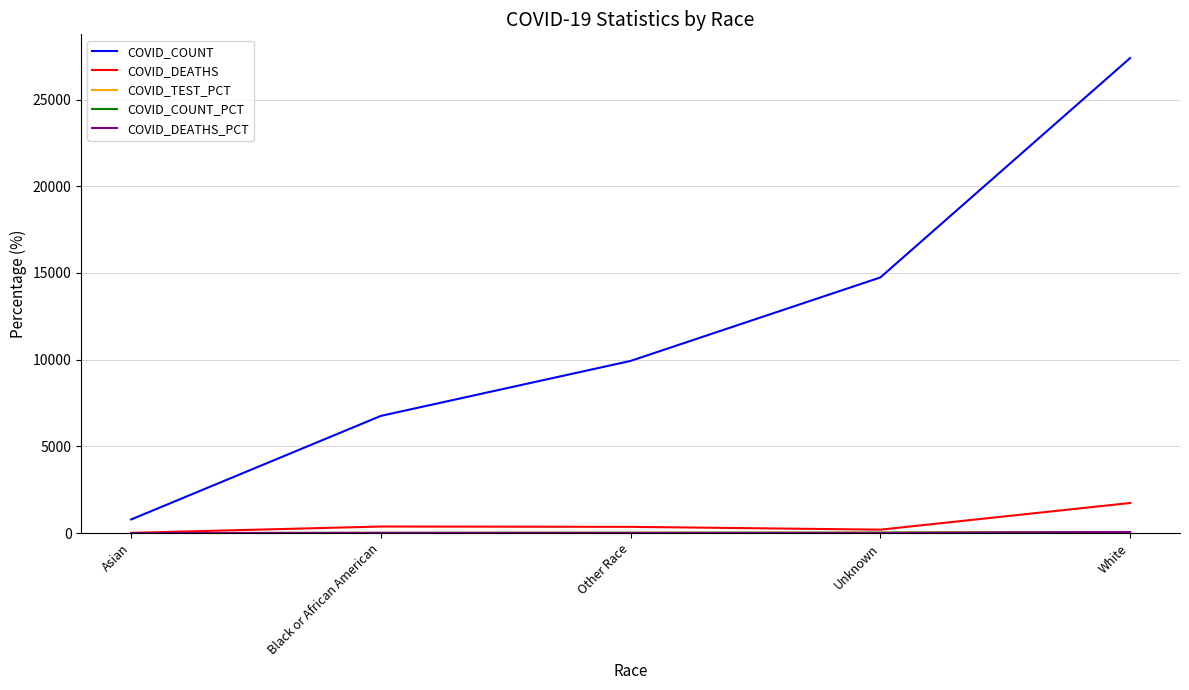

How many categories are shown in the chart?

5